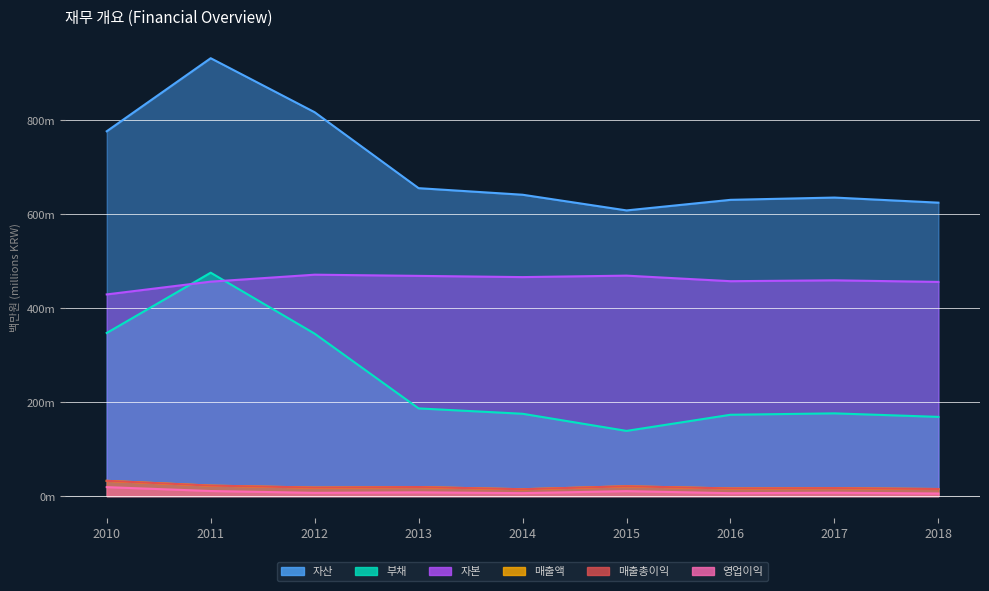

How many lines are shown in the chart?

6